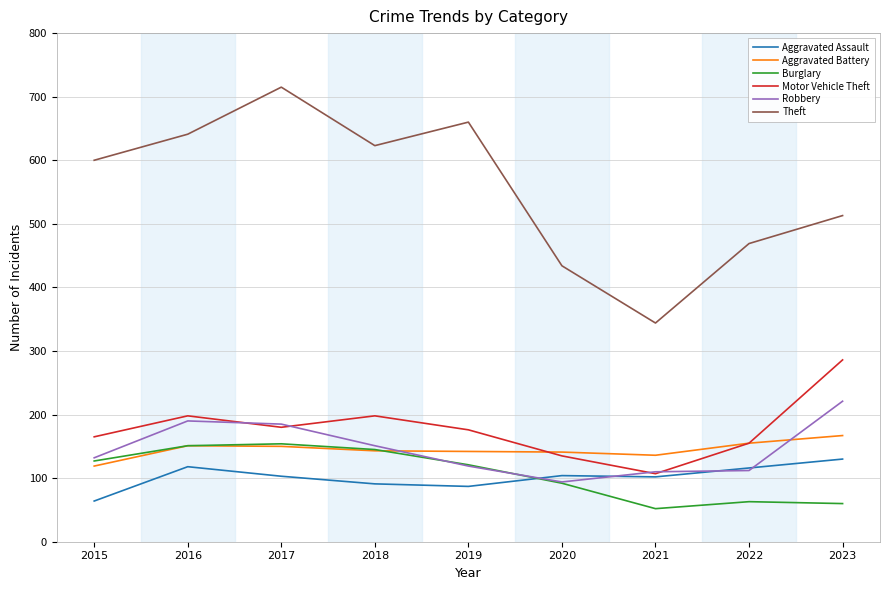

Is the value of Aggravated Assault at 2015 greater than the value of Robbery at 2016?

No